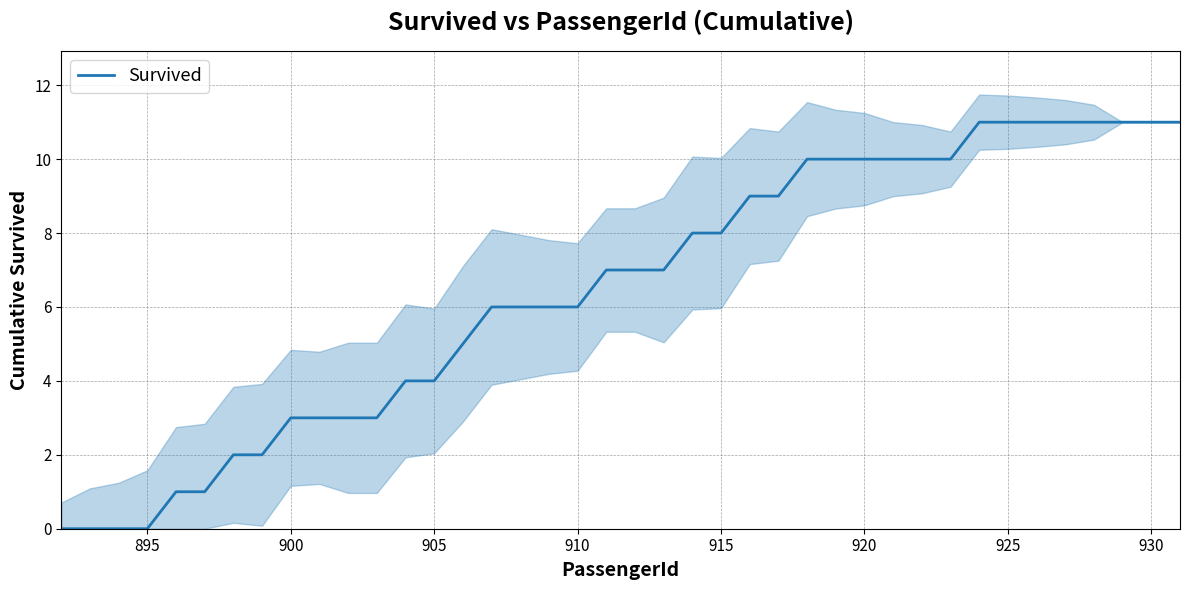

The value at 900 is 8. True or false?

False